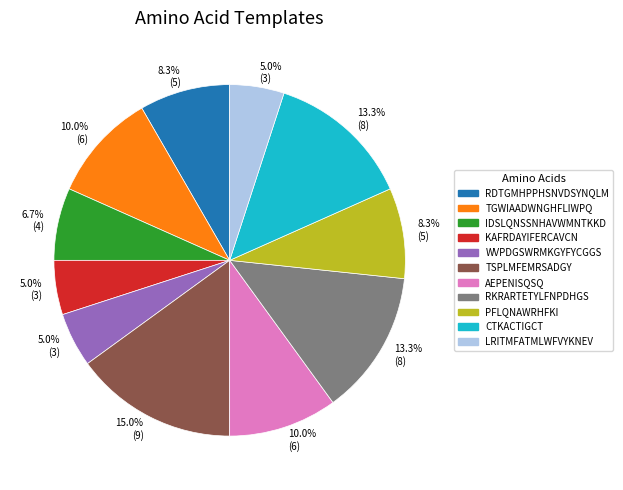

The IDSLQNSSNHAVWMNTKKD slice represents 1% of the pie. True or false?

False